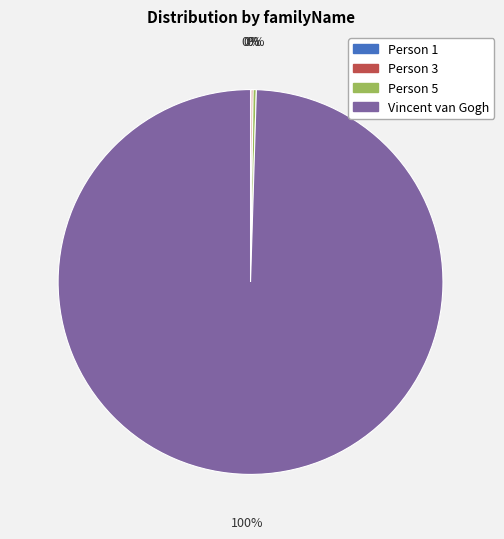

To the nearest percent, what is the average slice percentage?

25%